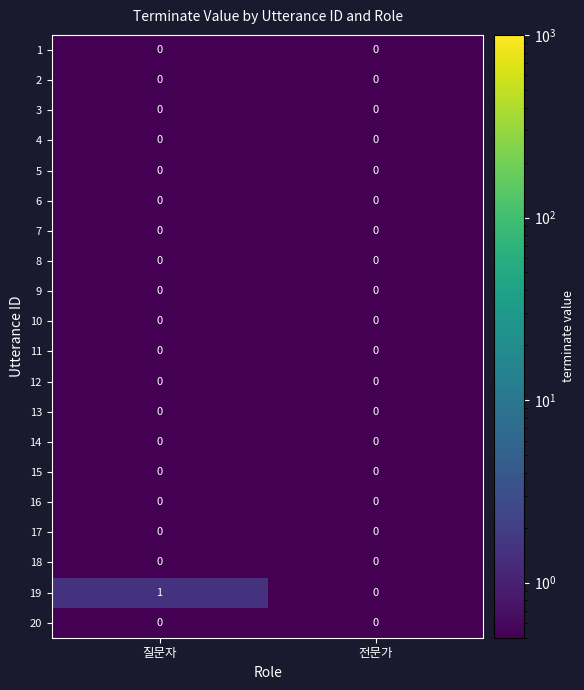

Which series changed the most between 질문자 and 전문가?

19